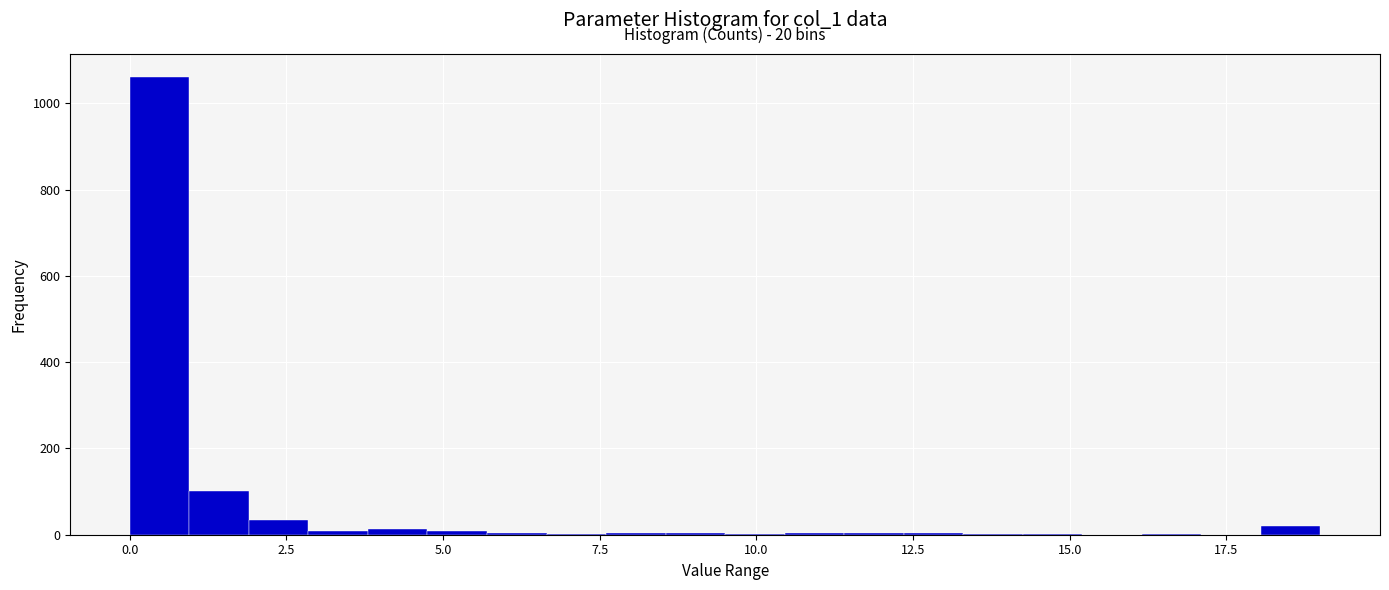

Read against the x-axis, roughly where is the centre of the tallest bar?

0.5